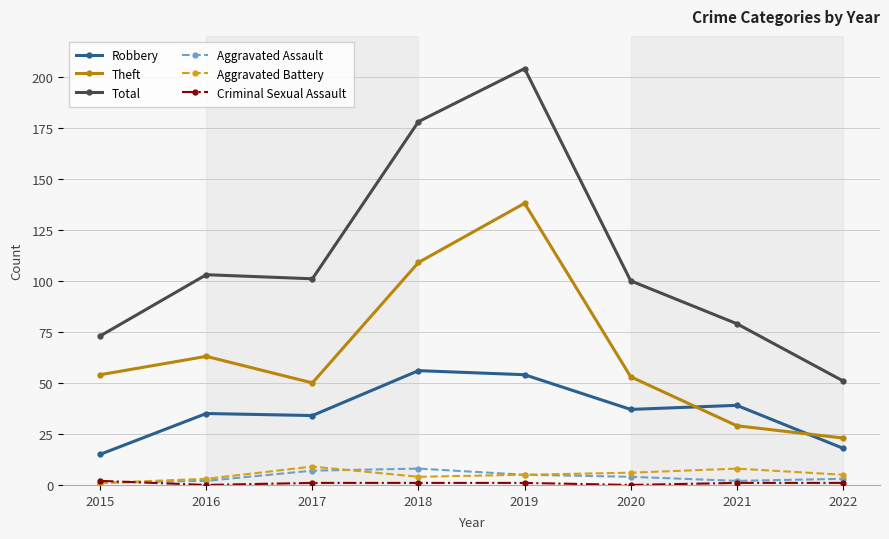

What is the spread (max minus min) of values at 2021?

78